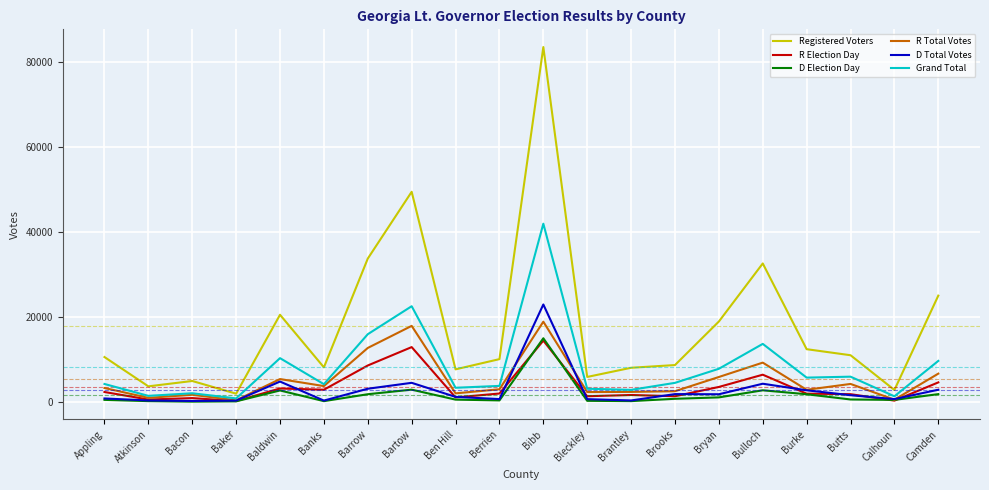

The Registered Voters series shows 5051 at Bacon. True or false?

True